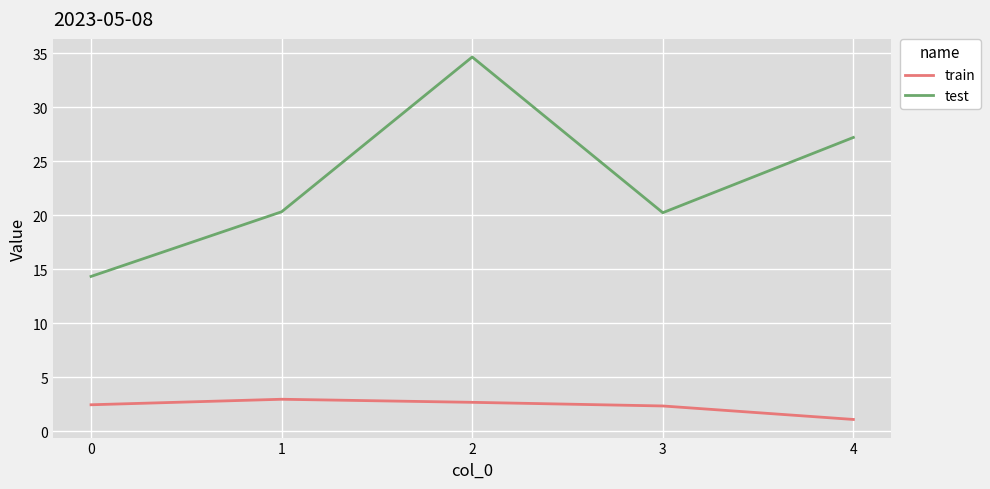

Rank the series by their maximum value, from highest to lowest.

test, train